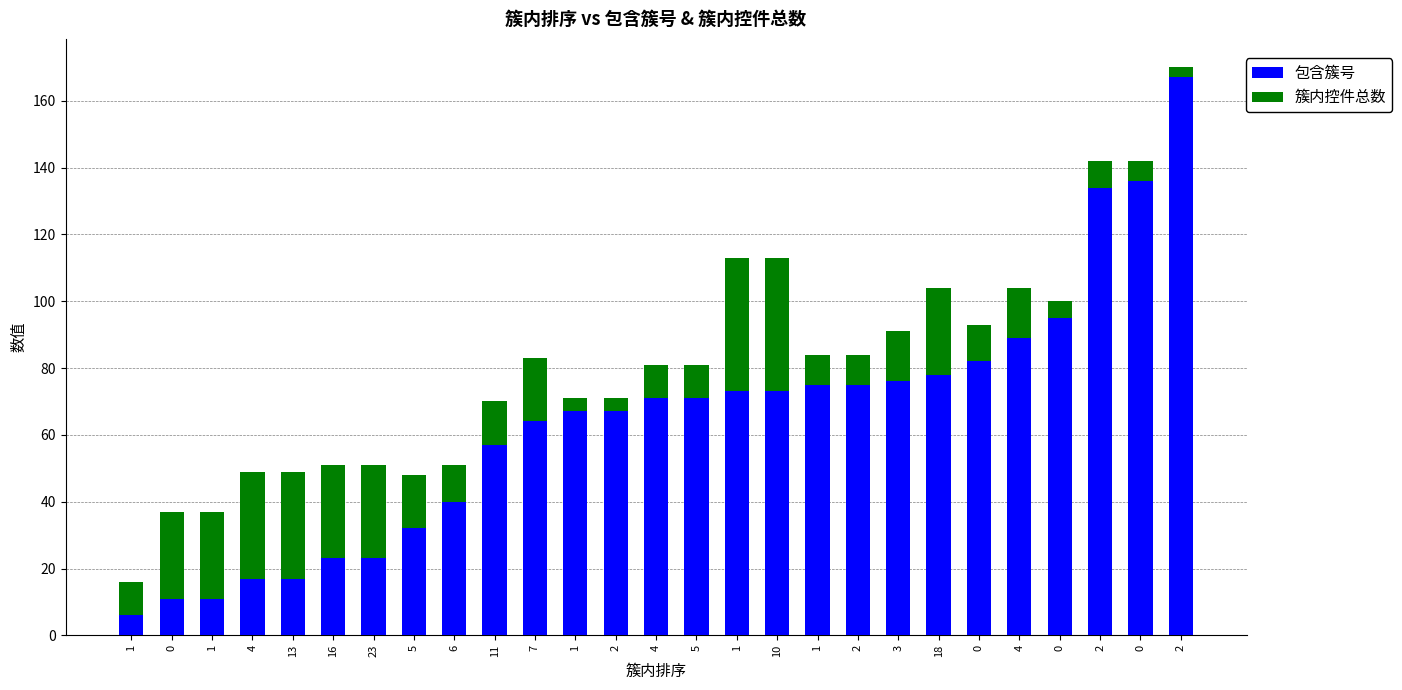

What are all the series names shown in the legend?

包含簇号, 簇内控件总数